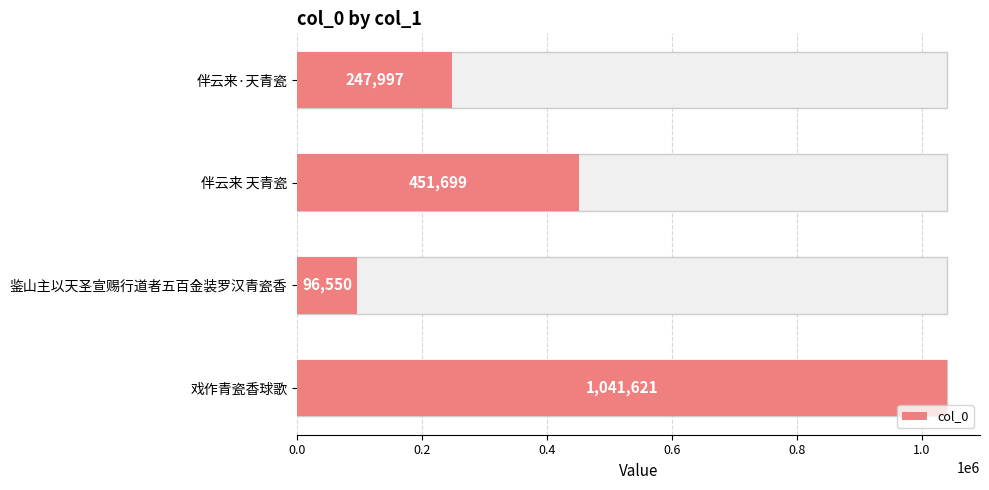

How many data points are less than 451699?

2